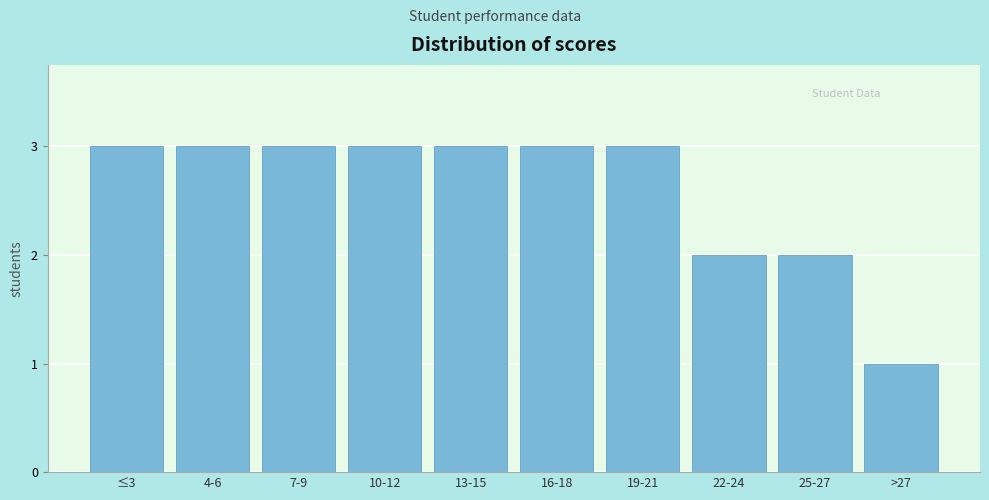

Reading right to left, extract all data points from this chart.

1	2	2	3	3	3	3	3	3	3